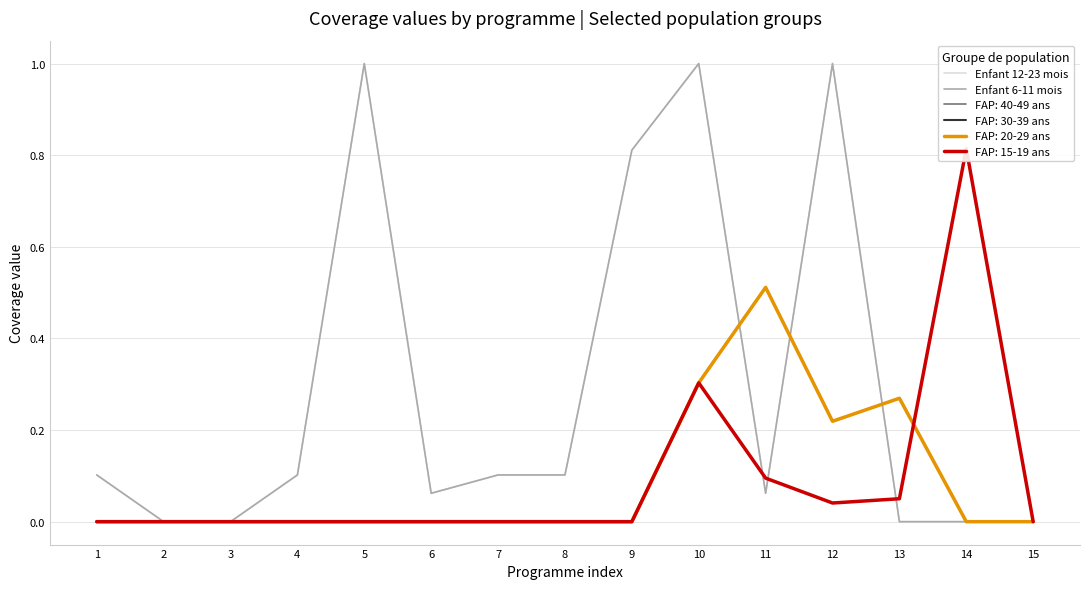

What is the value of the Enfant 12-23 mois point at the 5th from the left?

1.0